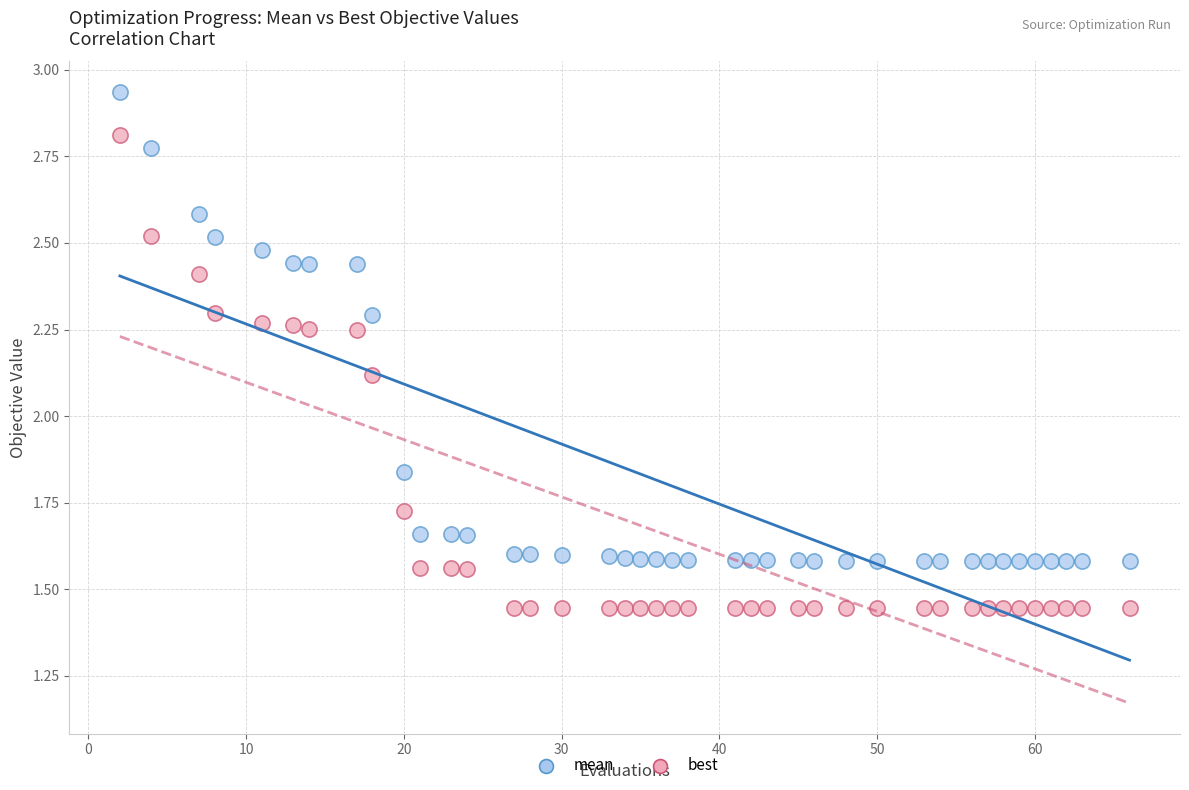

Which series reaches the maximum Y coordinate?

mean